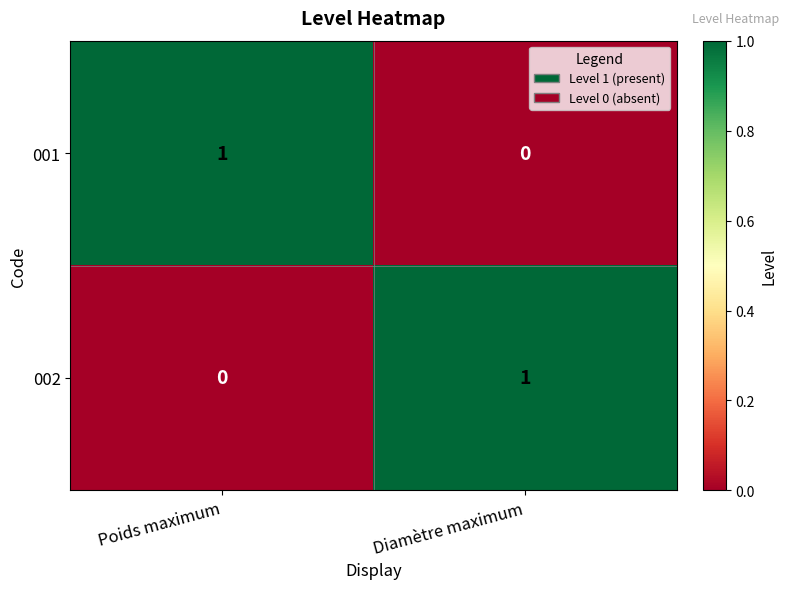

At which label is 001 closest to 0?

Diamètre maximum